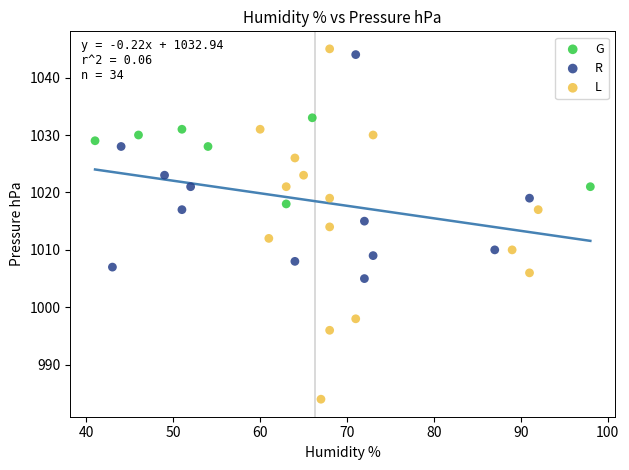

What are all the series names shown in the legend?

G, R, L